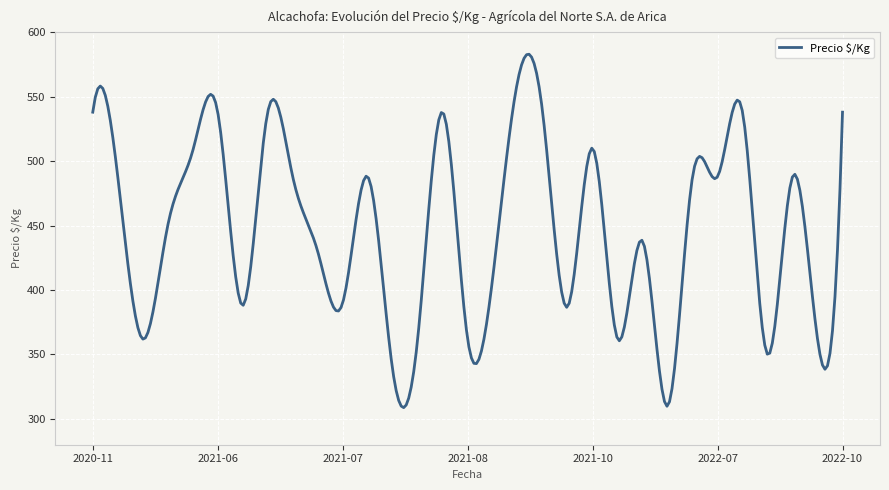

What is the maximum value shown in the chart?

582.9